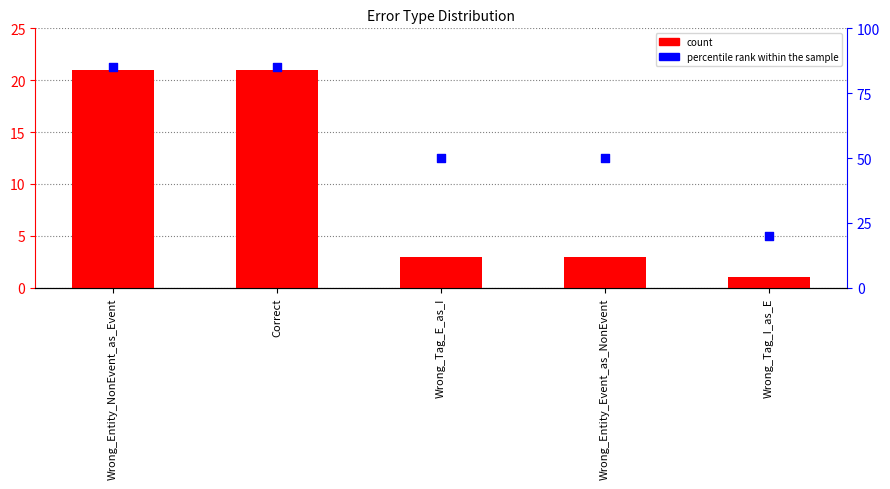

At how many categories does at least one series exceed 20?

4